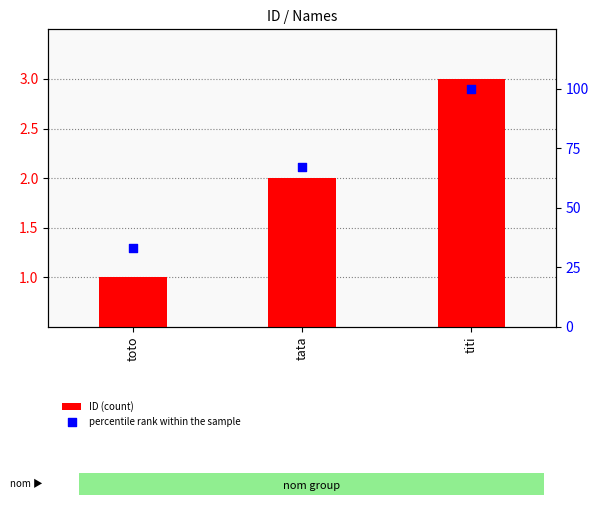

Which series has the largest Y range (max minus min)?

percentile rank within the sample